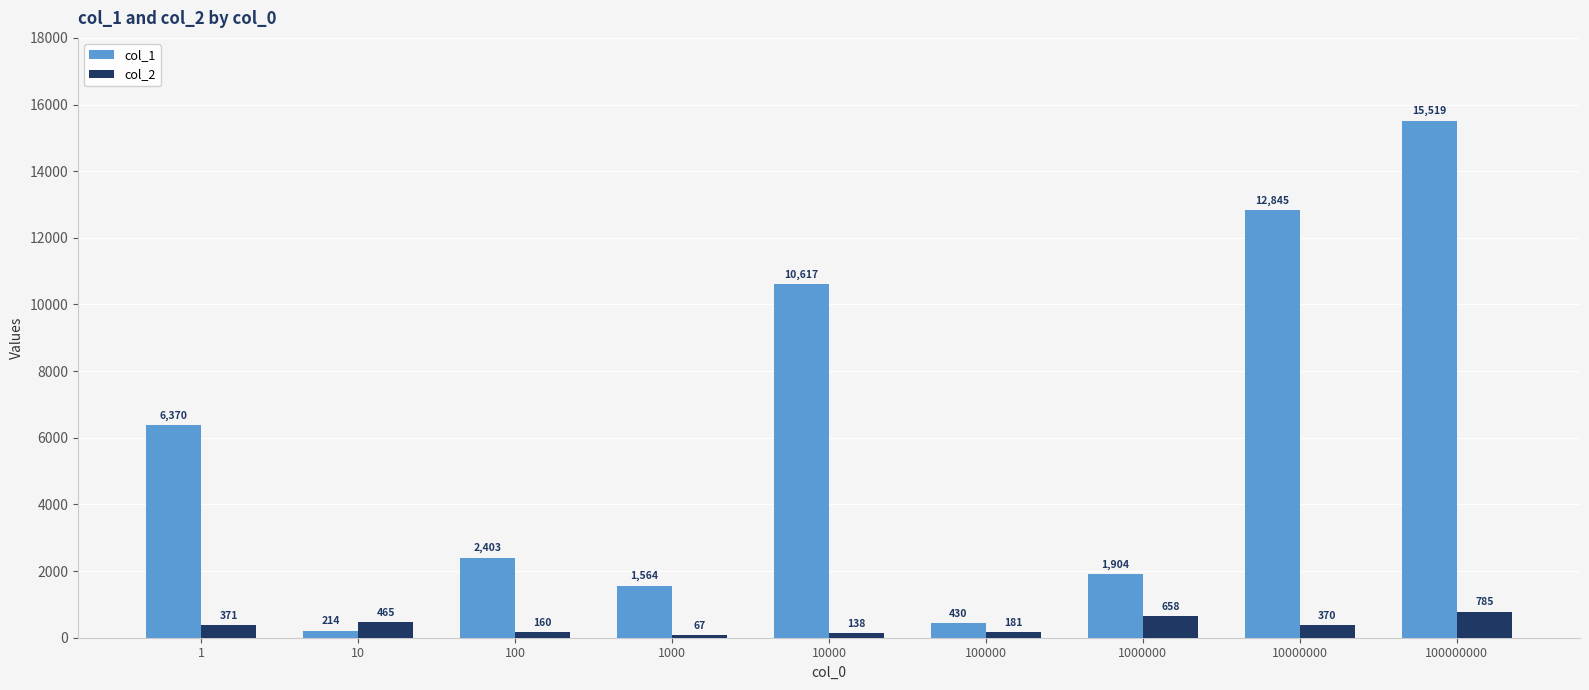

What is the value of the col_2 bar at the 4th from the left?

67